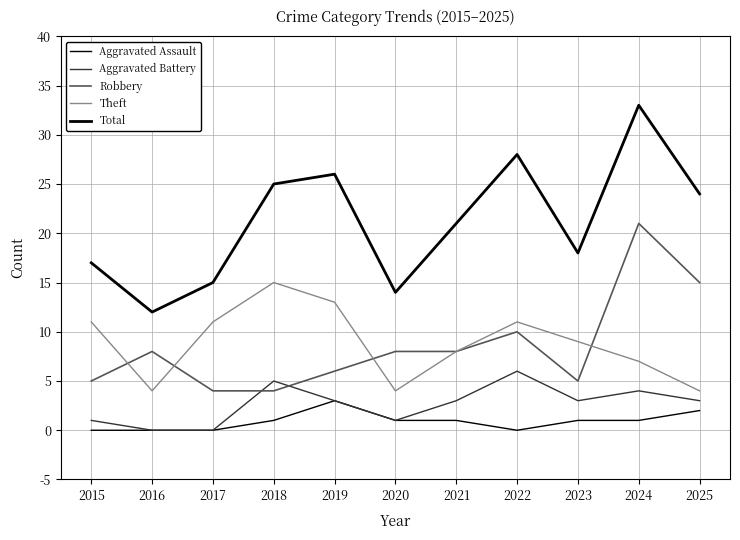

Count the number of categories in the chart.

11